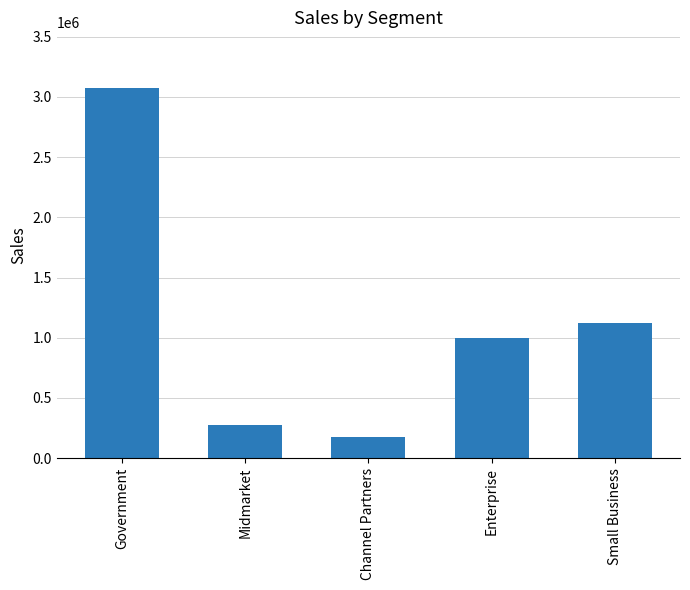

How many data points does each series have?

5